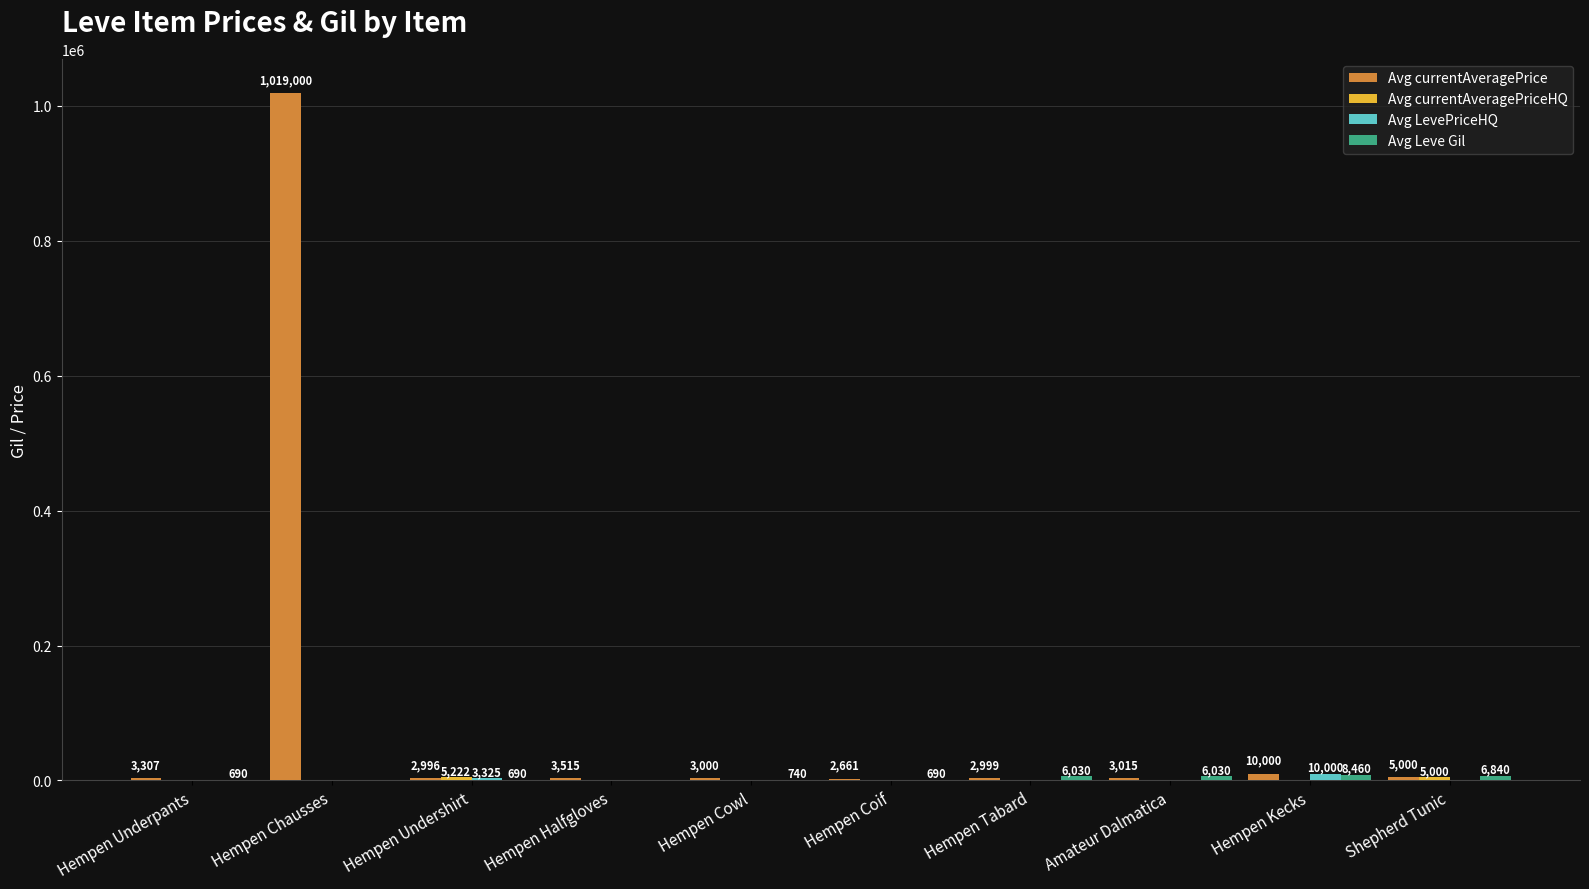

Which category has the highest value across all series?

Hempen Chausses